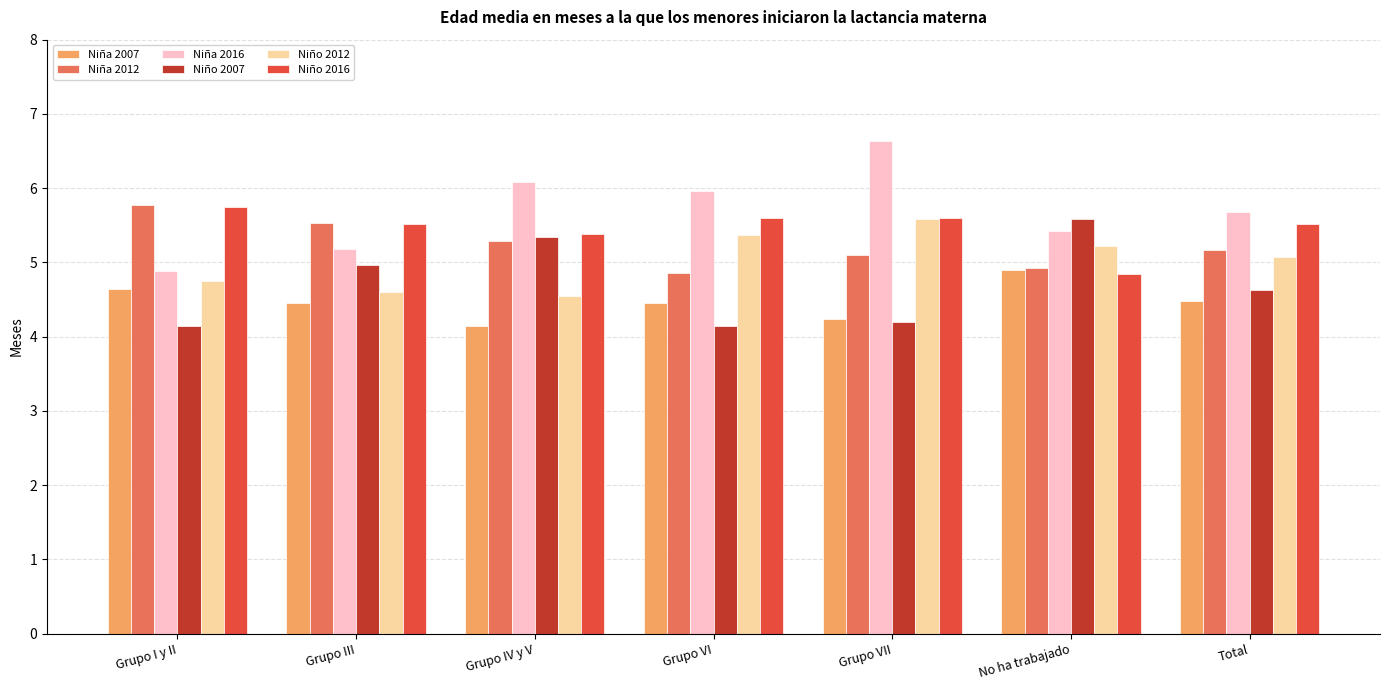

Read the Niña 2016 value at Grupo IV y V.

6.1